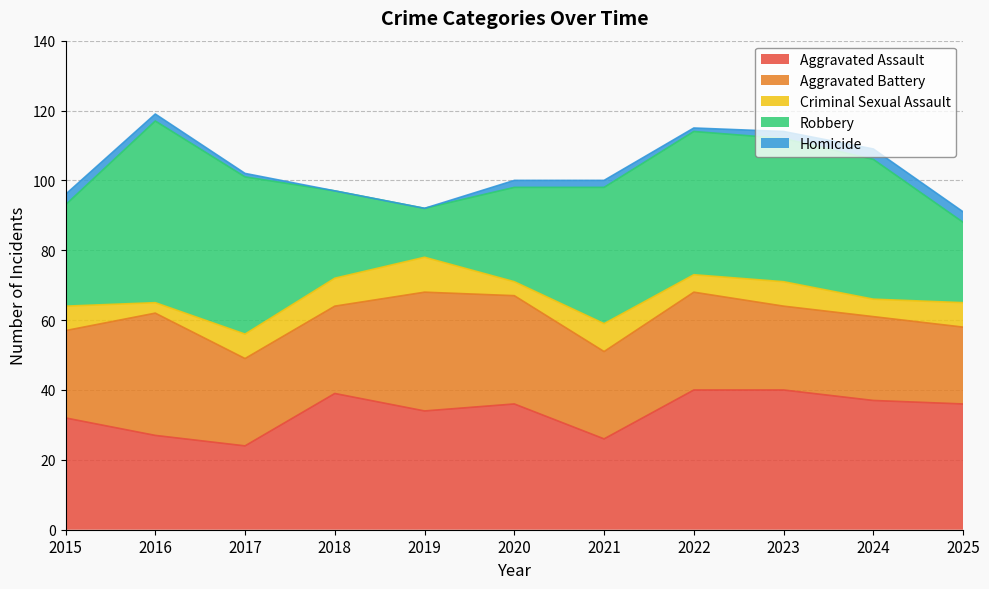

What is the sum of all Aggravated Assault values?

371